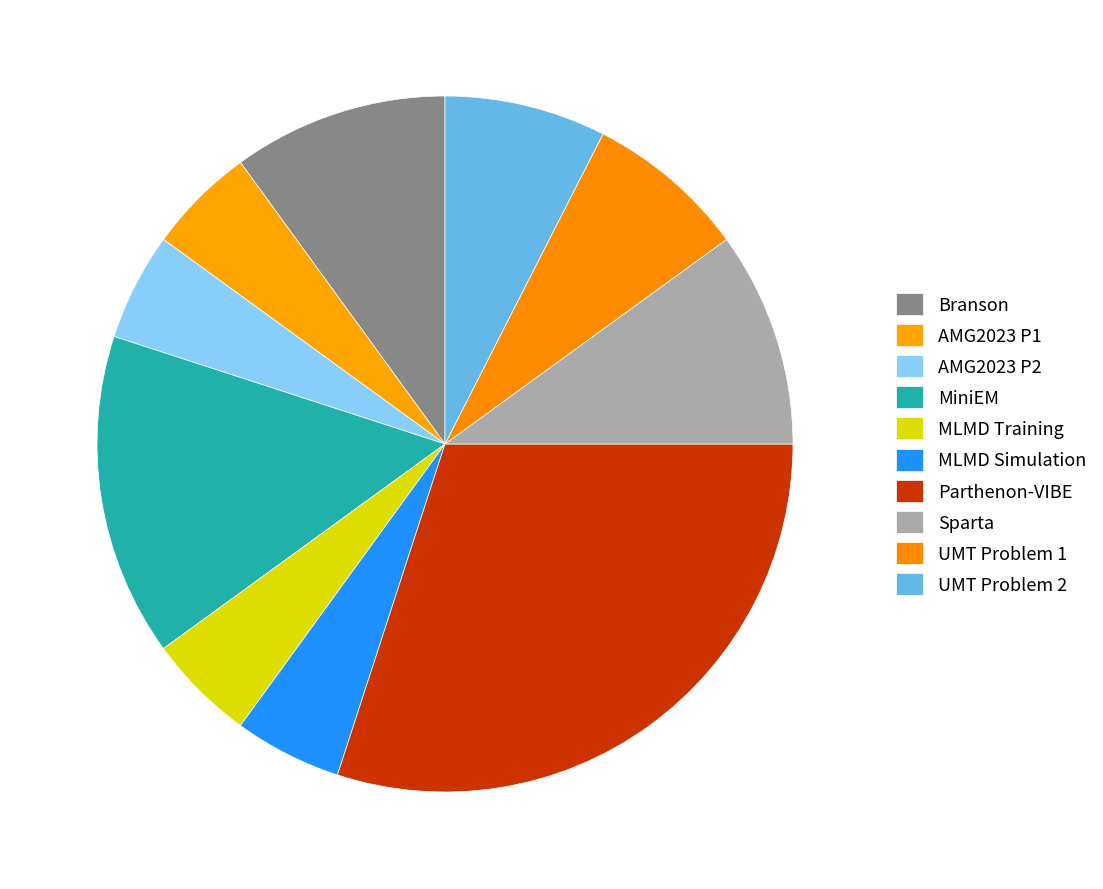

What is the largest slice in the pie chart?

Parthenon-VIBE